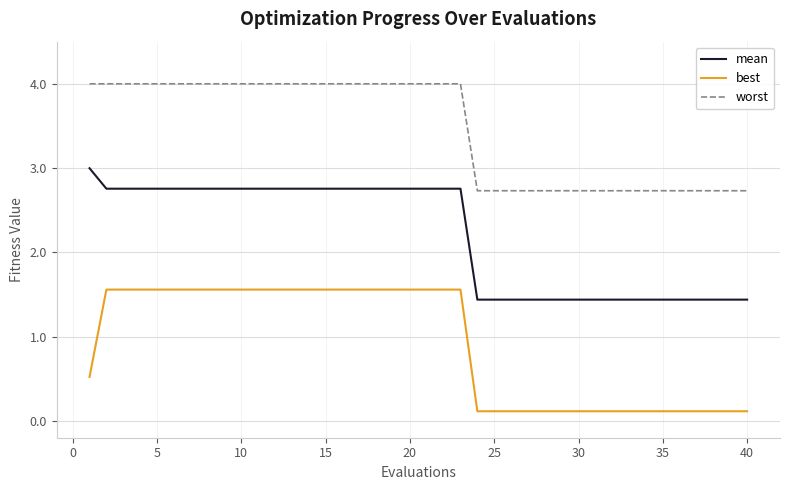

Which series has the largest total across all categories?

worst